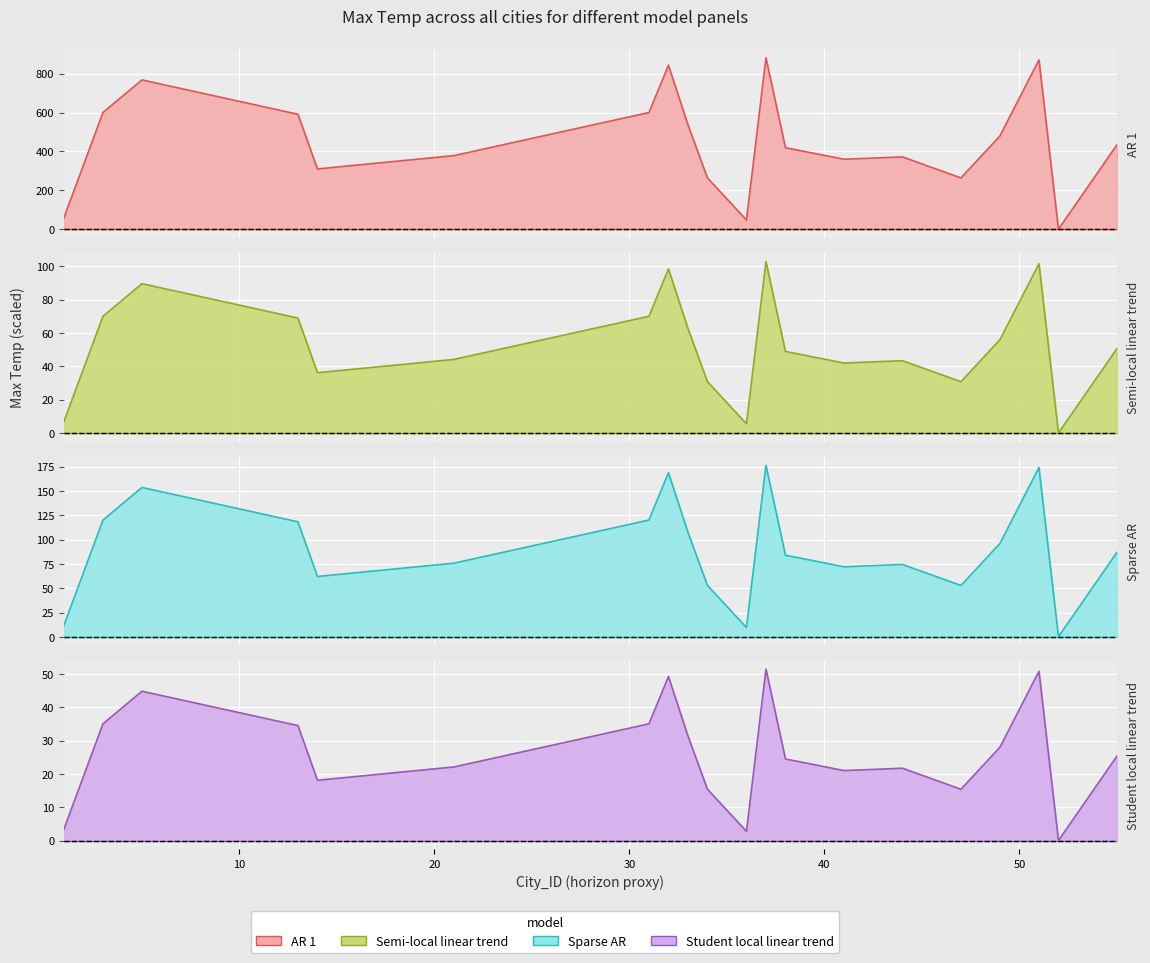

Where is the first local maximum for AR 1?

5